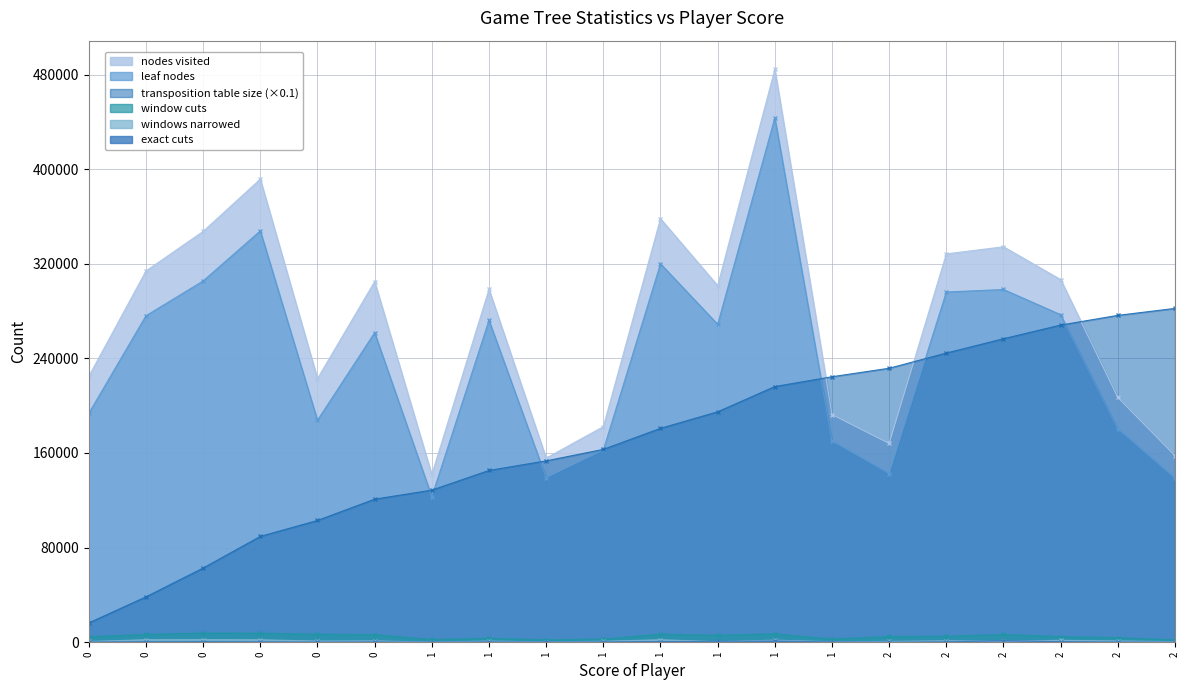

Between 1 and 1, which is larger?

1